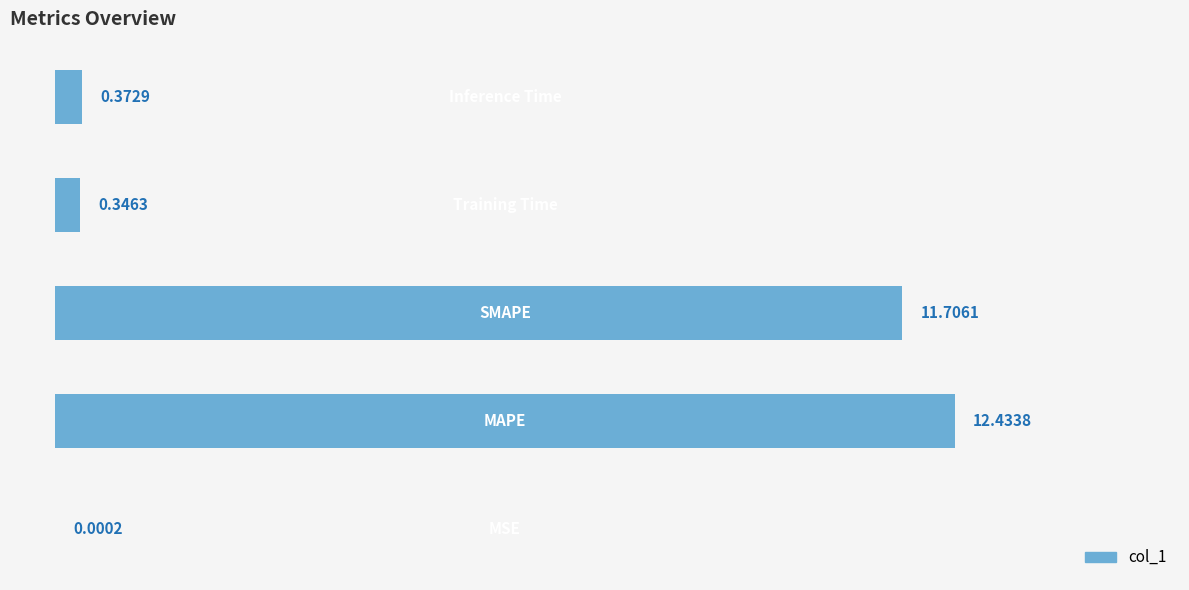

What is the difference between the maximum and minimum values?

12.4